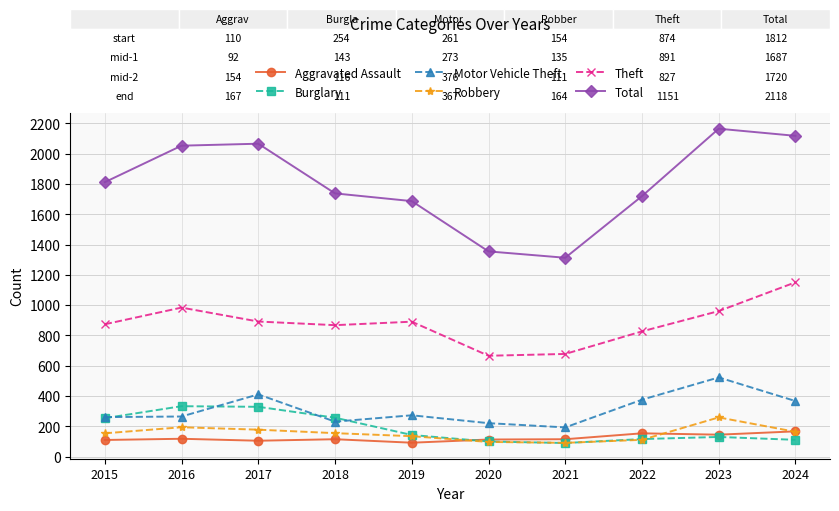

Where is the first local maximum for Theft?

2016